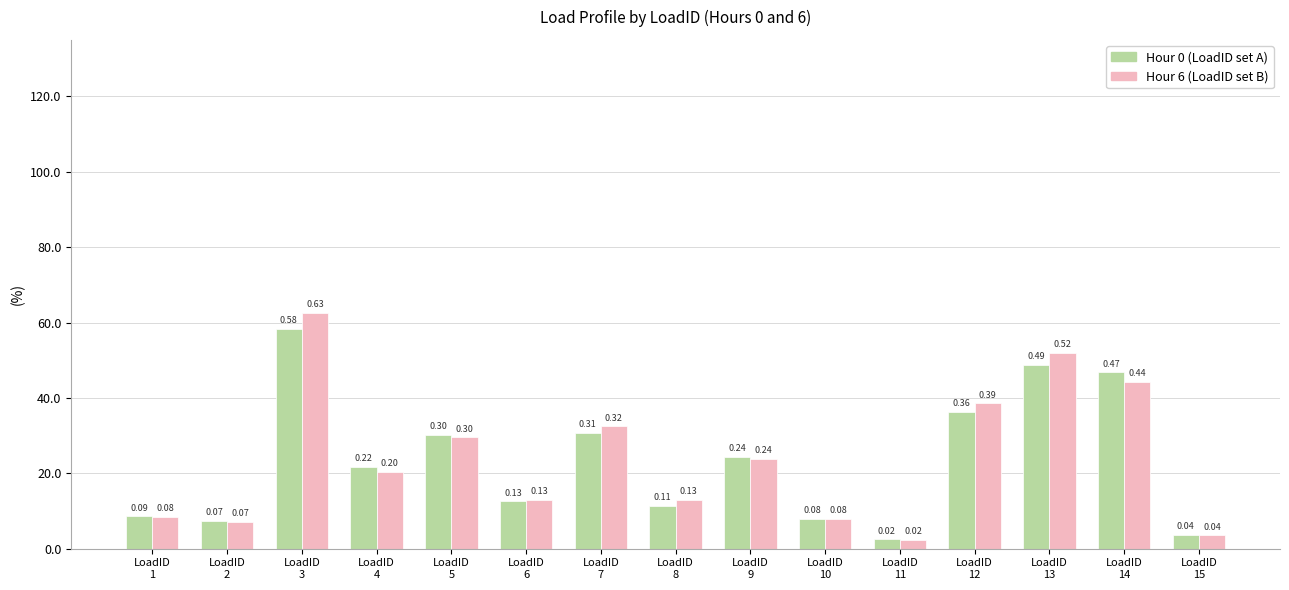

Are the bars grouped side by side (vs. stacked)?

Yes